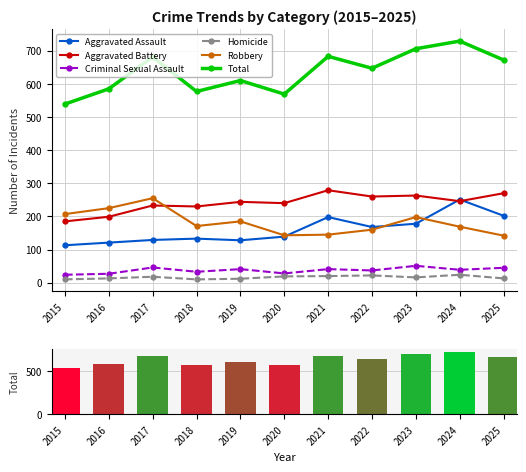

At which label is Aggravated Assault closest to 182?

2023